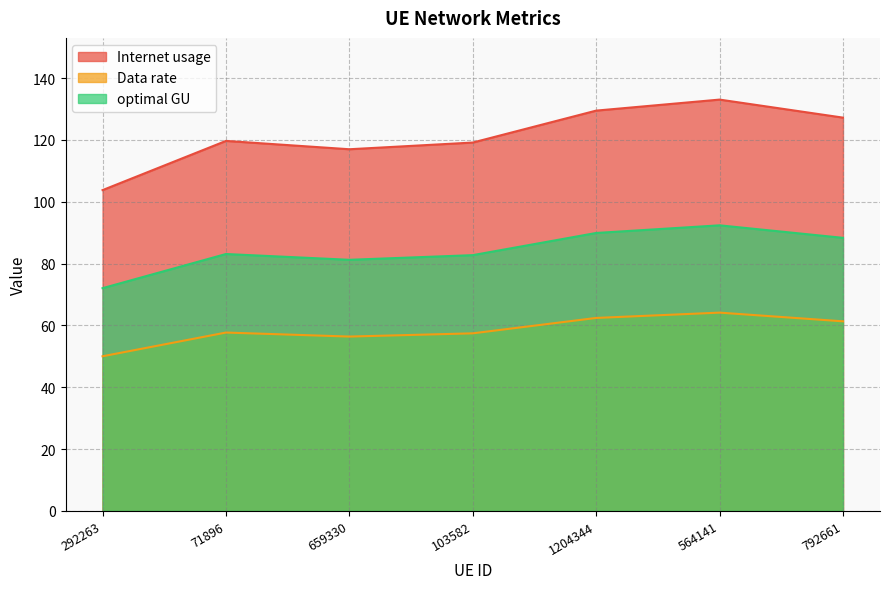

Between 292263 and 103582, which series saw the biggest shift?

Internet usage